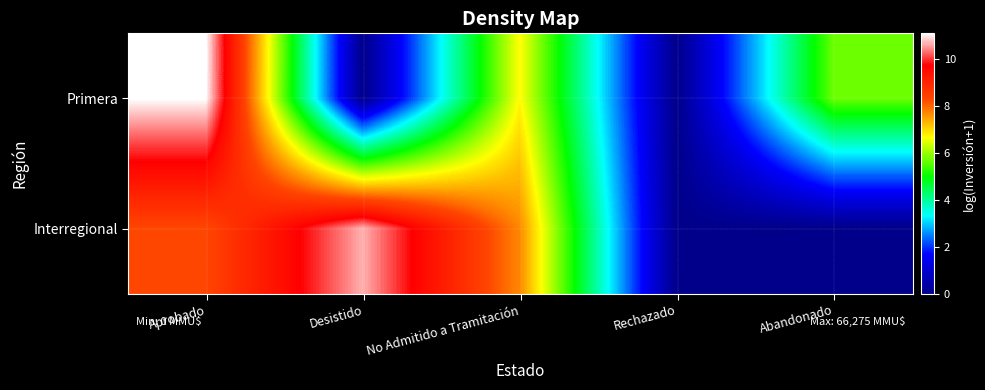

How many categories are shown in the chart?

5